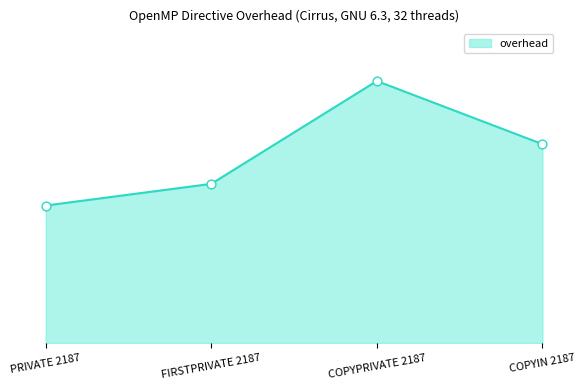

Which has a higher value, FIRSTPRIVATE 2187 or COPYIN 2187?

COPYIN 2187